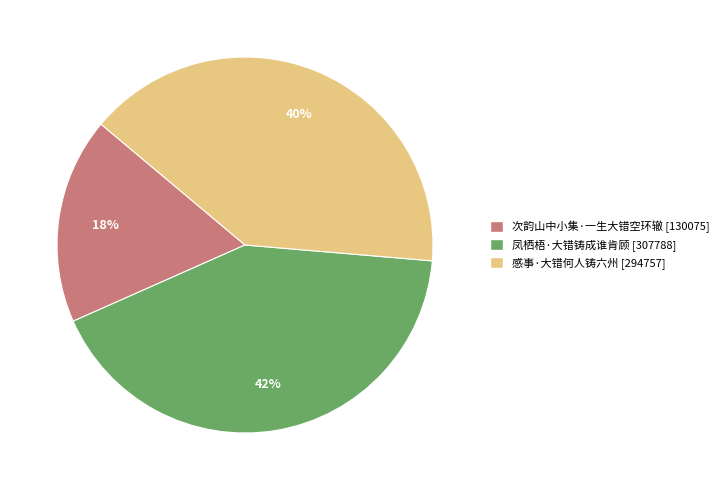

What is the largest slice in the pie chart?

凤栖梧·大错铸成谁肯顾